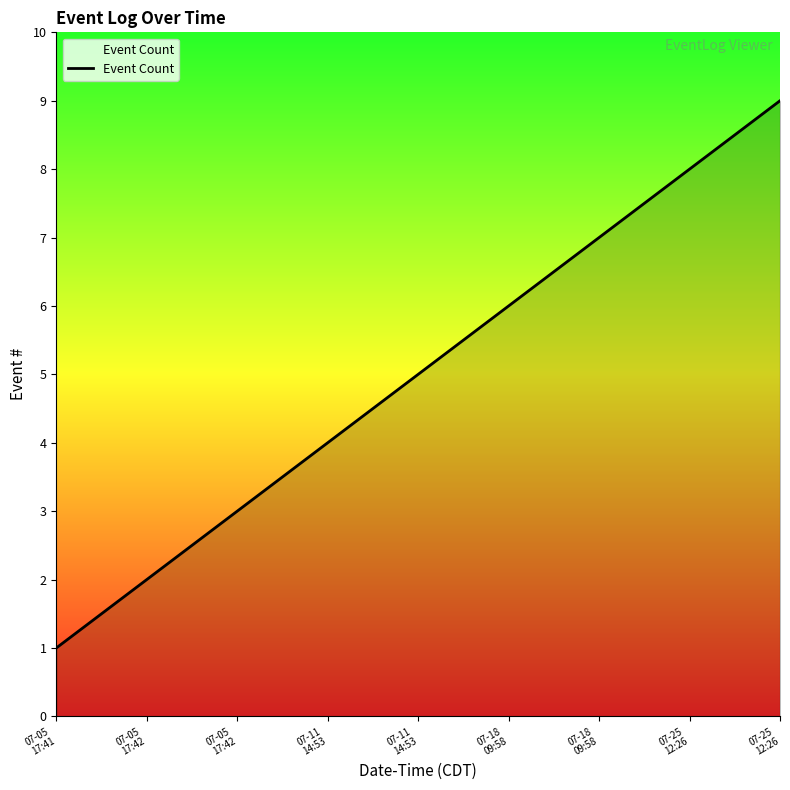

Rank the categories by value from lowest to highest.

07-05
17:41, 07-05
17:42, 07-05
17:42, 07-11
14:53, 07-11
14:53, 07-18
09:58, 07-18
09:58, 07-25
12:26, 07-25
12:26